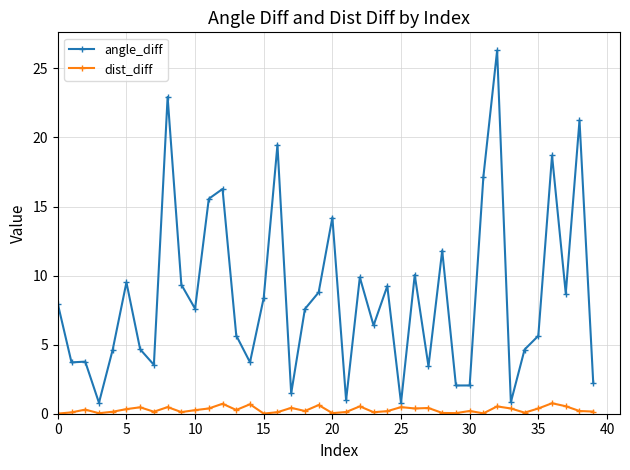

List the series in order of their overall mean, lowest first.

dist_diff, angle_diff